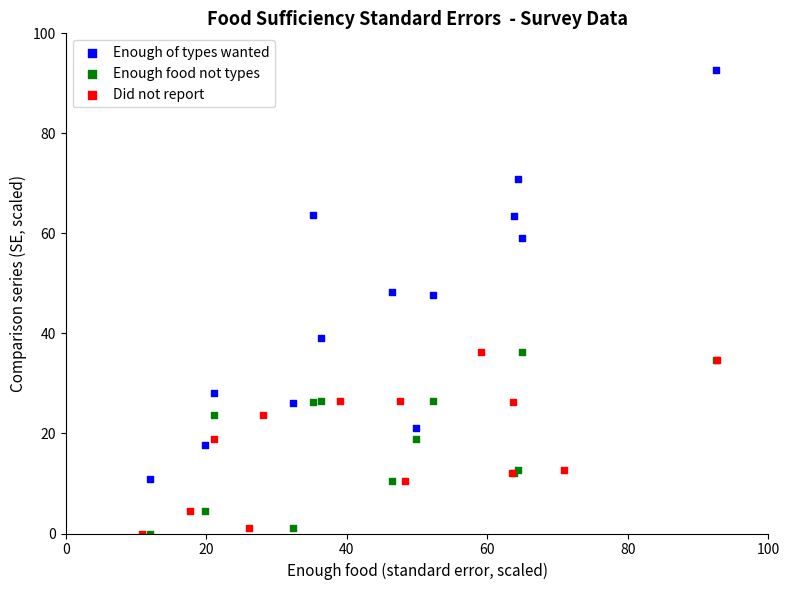

Which series contains the highest Y value?

Enough of types wanted